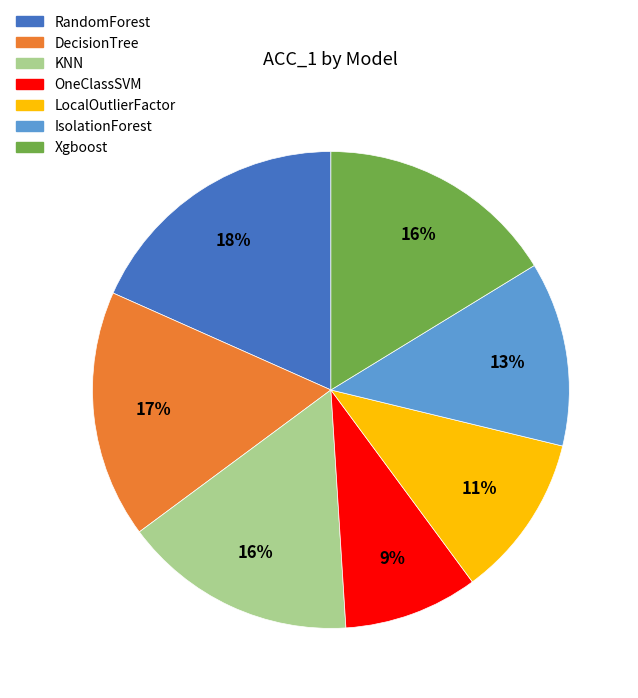

How many slices are in this pie chart?

7